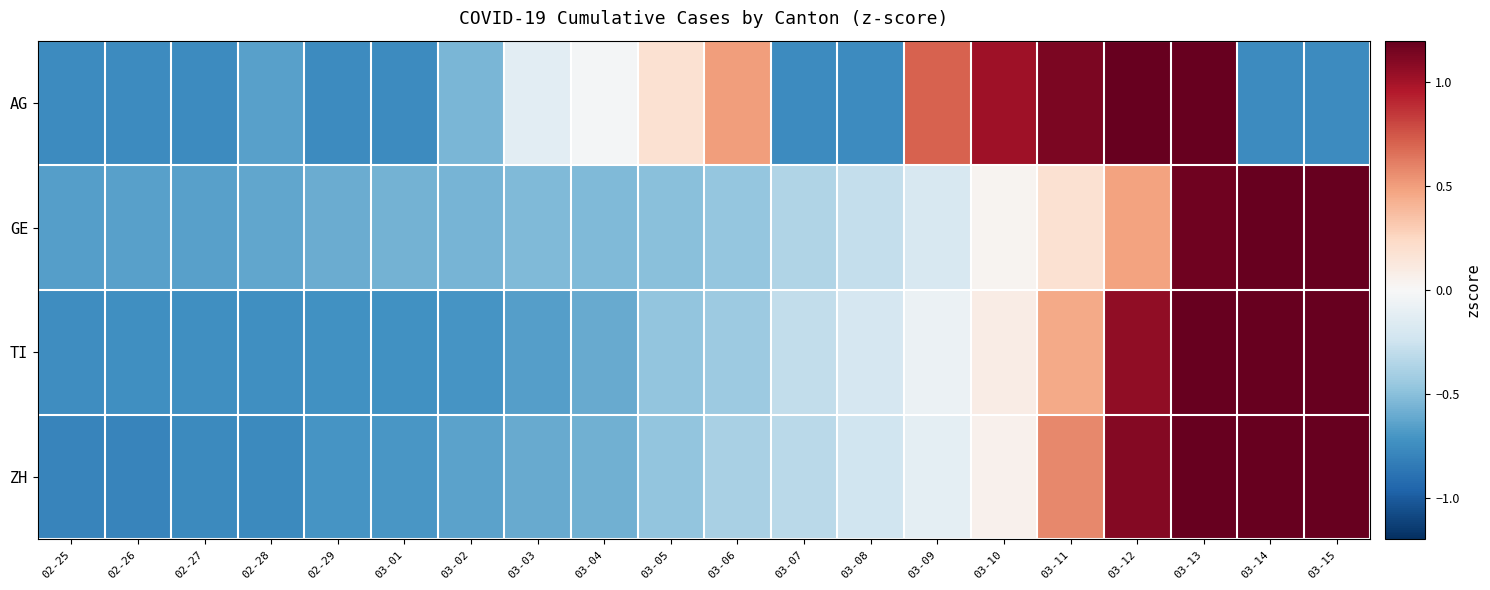

Reading right to left, transcribe all the data shown in this chart.

AG: 03-15=-0.8	03-14=-0.8	03-13=2.6	03-12=2.1	03-11=1.1	03-10=1.0	03-09=0.7	03-08=-0.8	03-07=-0.8	03-06=0.5	03-05=0.2	03-04=-0.0	03-03=-0.1	03-02=-0.5	03-01=-0.8	02-29=-0.8	02-28=-0.7	02-27=-0.8	02-26=-0.8	02-25=-0.8
GE: 03-15=3.1	03-14=2.2	03-13=1.2	03-12=0.5	03-11=0.2	03-10=0.0	03-09=-0.2	03-08=-0.3	03-07=-0.4	03-06=-0.5	03-05=-0.5	03-04=-0.5	03-03=-0.5	03-02=-0.6	03-01=-0.6	02-29=-0.6	02-28=-0.6	02-27=-0.7	02-26=-0.7	02-25=-0.7
TI: 03-15=2.5	03-14=2.2	03-13=1.5	03-12=1.1	03-11=0.5	03-10=0.1	03-09=-0.1	03-08=-0.2	03-07=-0.3	03-06=-0.4	03-05=-0.5	03-04=-0.6	03-03=-0.7	03-02=-0.7	03-01=-0.7	02-29=-0.7	02-28=-0.7	02-27=-0.7	02-26=-0.7	02-25=-0.7
ZH: 03-15=2.6	03-14=2.2	03-13=1.4	03-12=1.1	03-11=0.6	03-10=0.1	03-09=-0.1	03-08=-0.2	03-07=-0.3	03-06=-0.4	03-05=-0.5	03-04=-0.6	03-03=-0.6	03-02=-0.6	03-01=-0.7	02-29=-0.7	02-28=-0.8	02-27=-0.8	02-26=-0.8	02-25=-0.8